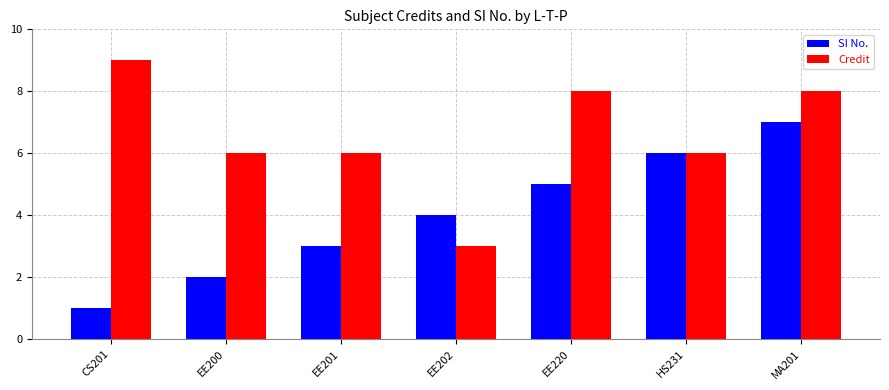

Is the value of Credit at MA201 greater than the value of SI No. at MA201?

Yes